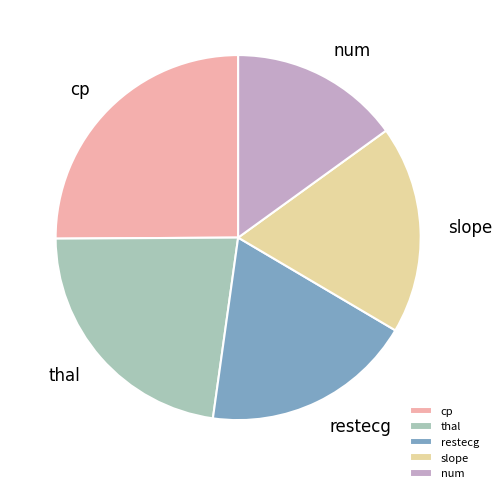

Is it true that thal is 23% of the pie?

True